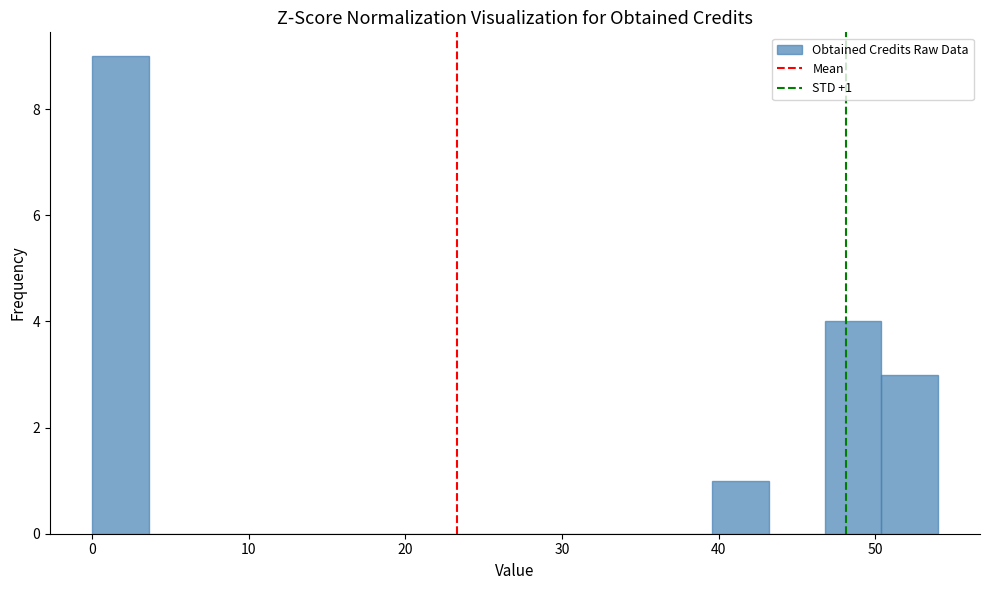

Around what value on the x-axis is the tallest bar? Give the approximate position of its centre, as read against the axis.

2